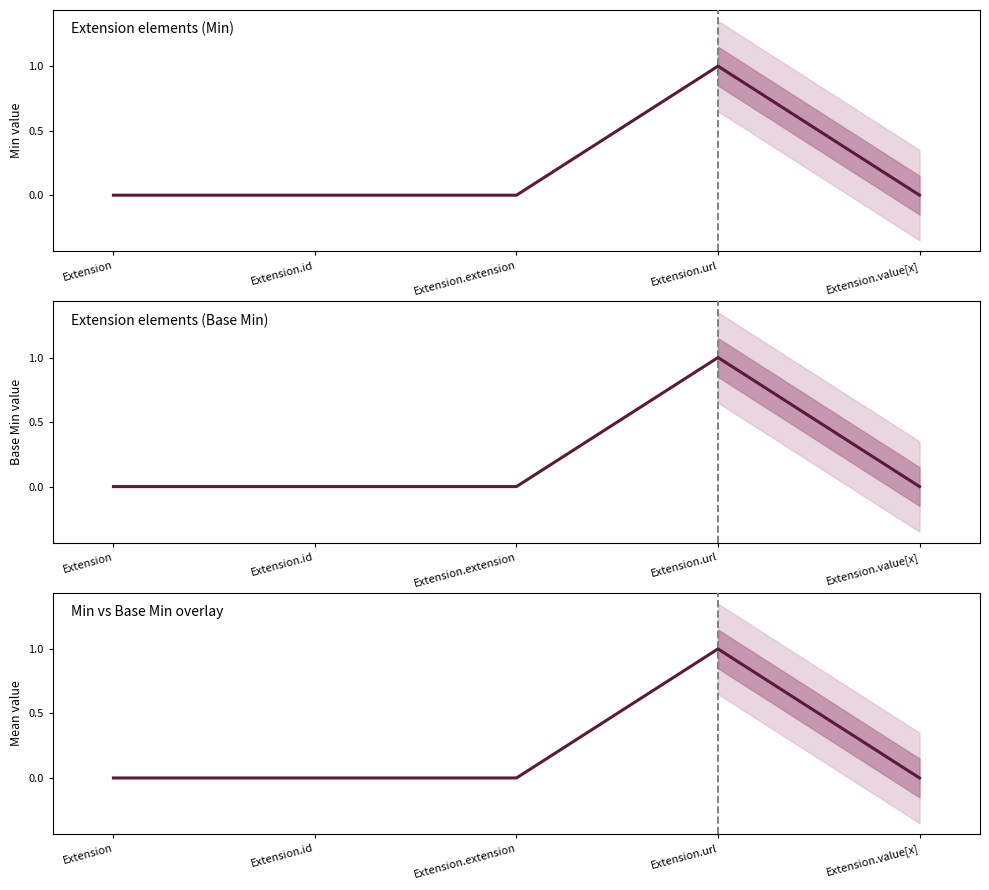

How many positive values does the Min vs Base Min overlay series have?

1